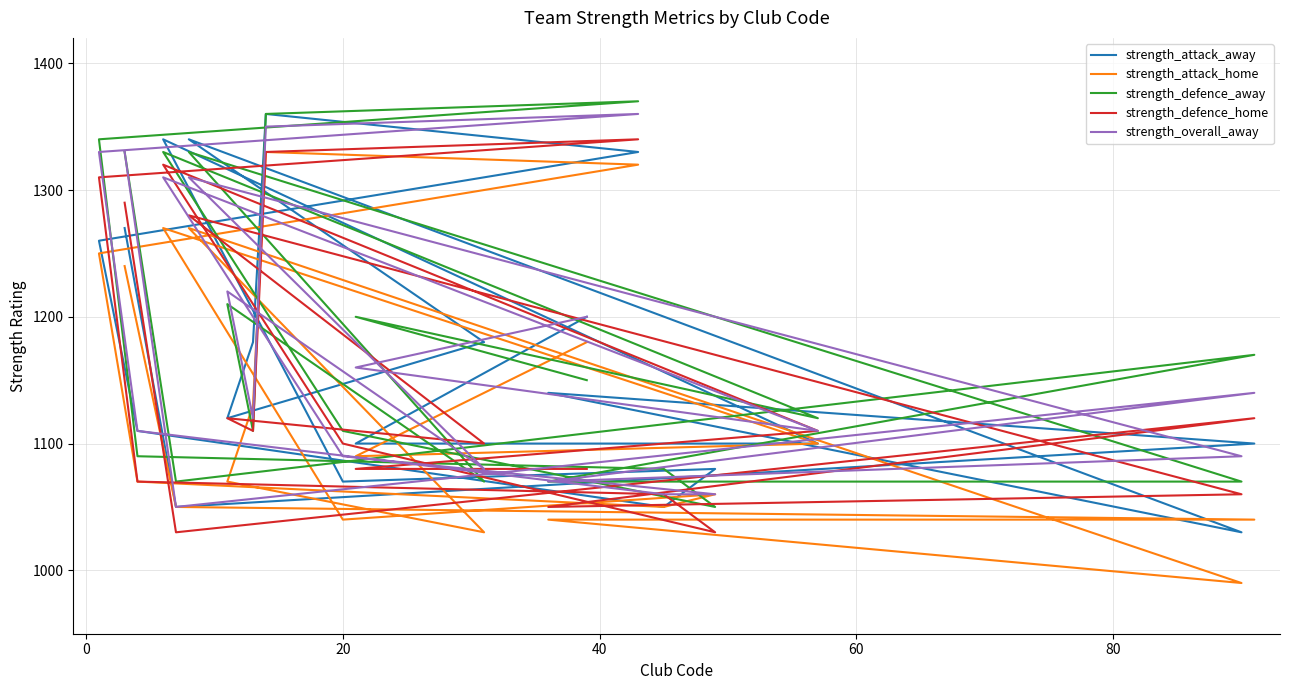

What is the difference between the maximum and minimum values in the strength_attack_away series?

330